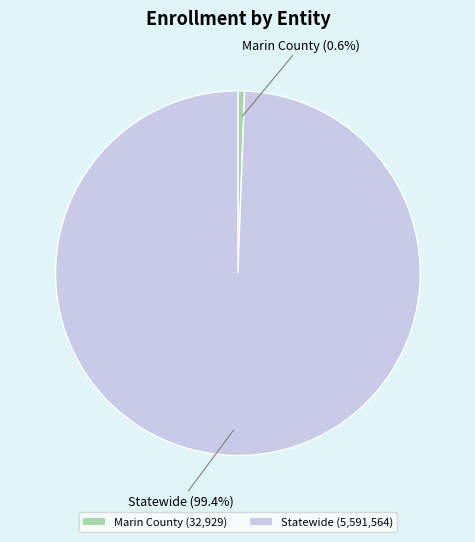

Do Marin County and Statewide together represent more than half of the pie?

Yes